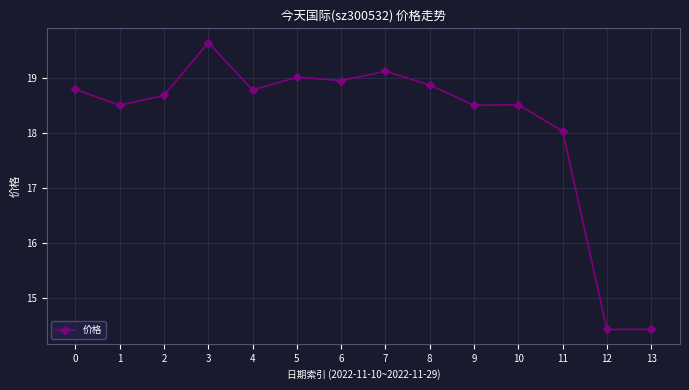

True or false: the data has more than 0 interior local peaks.

True